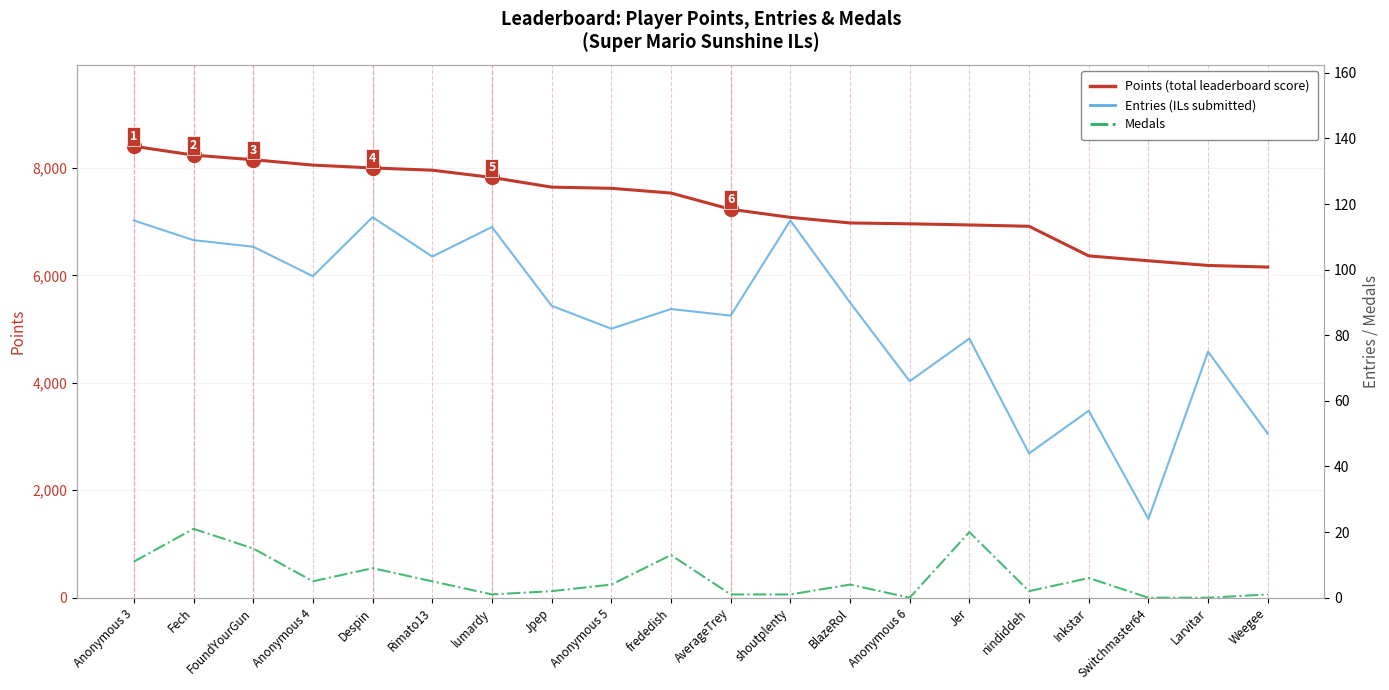

The Medals series shows 1 at Weegee. True or false?

True